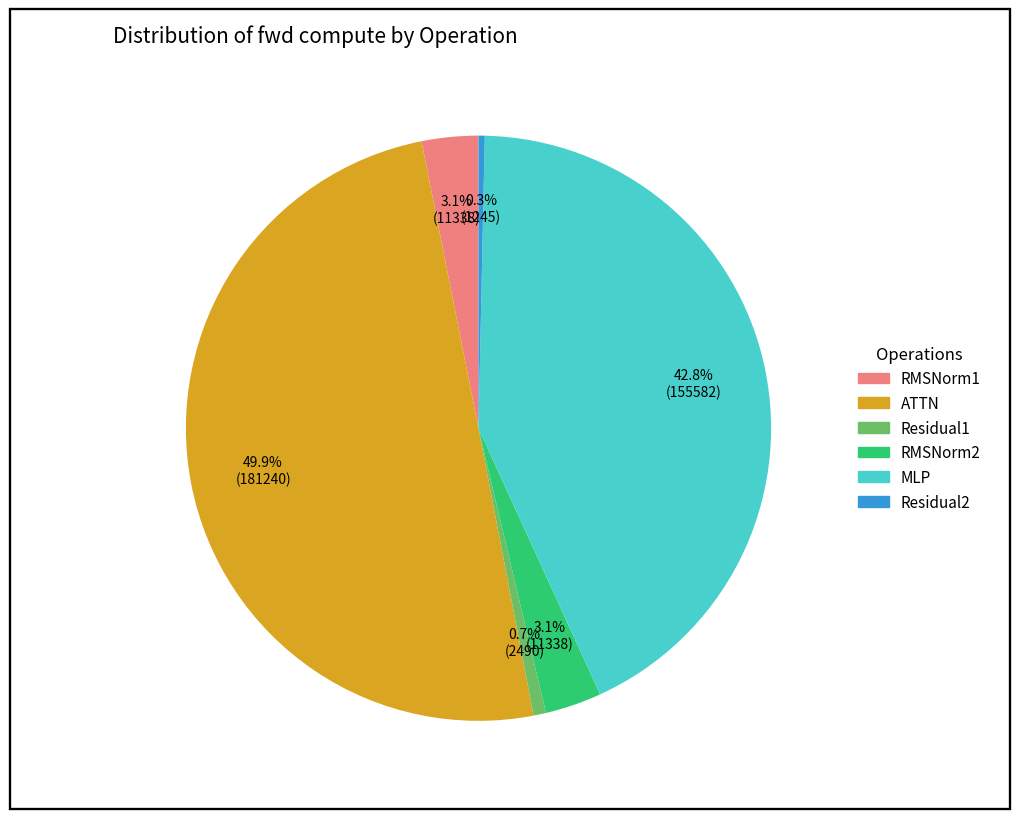

Which has a higher value, RMSNorm1 or MLP?

MLP